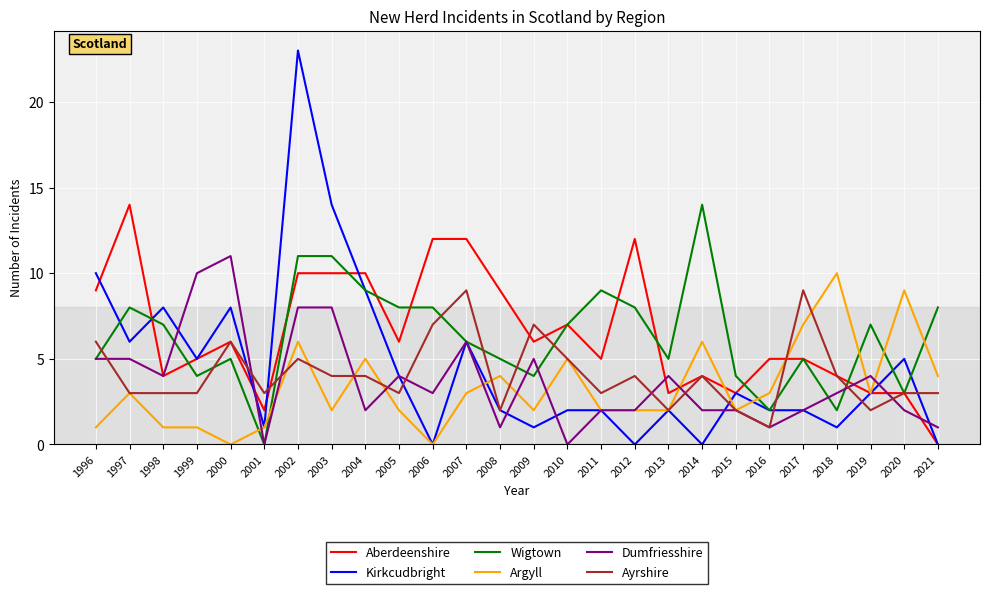

Between 2007 and 2008, which series saw the biggest shift?

Ayrshire